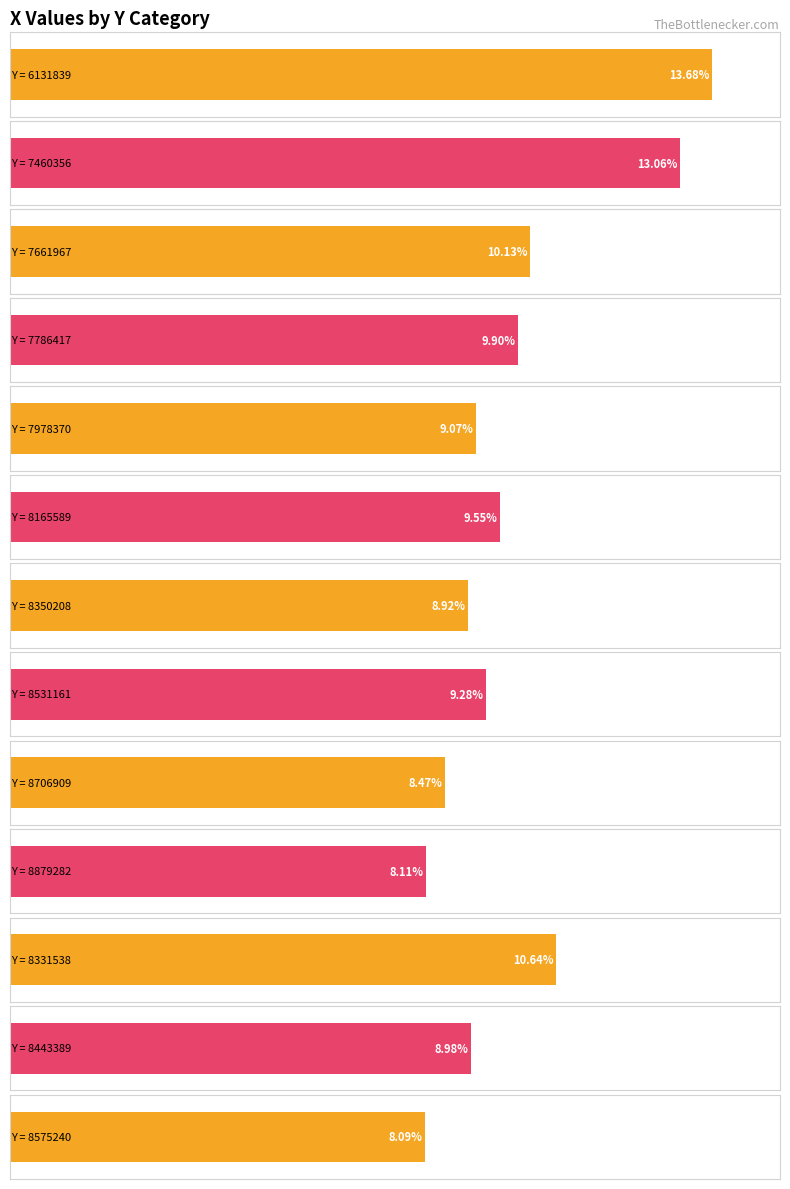

Approximately how many times larger is the value at 8350208 compared to 8165589?

0.9